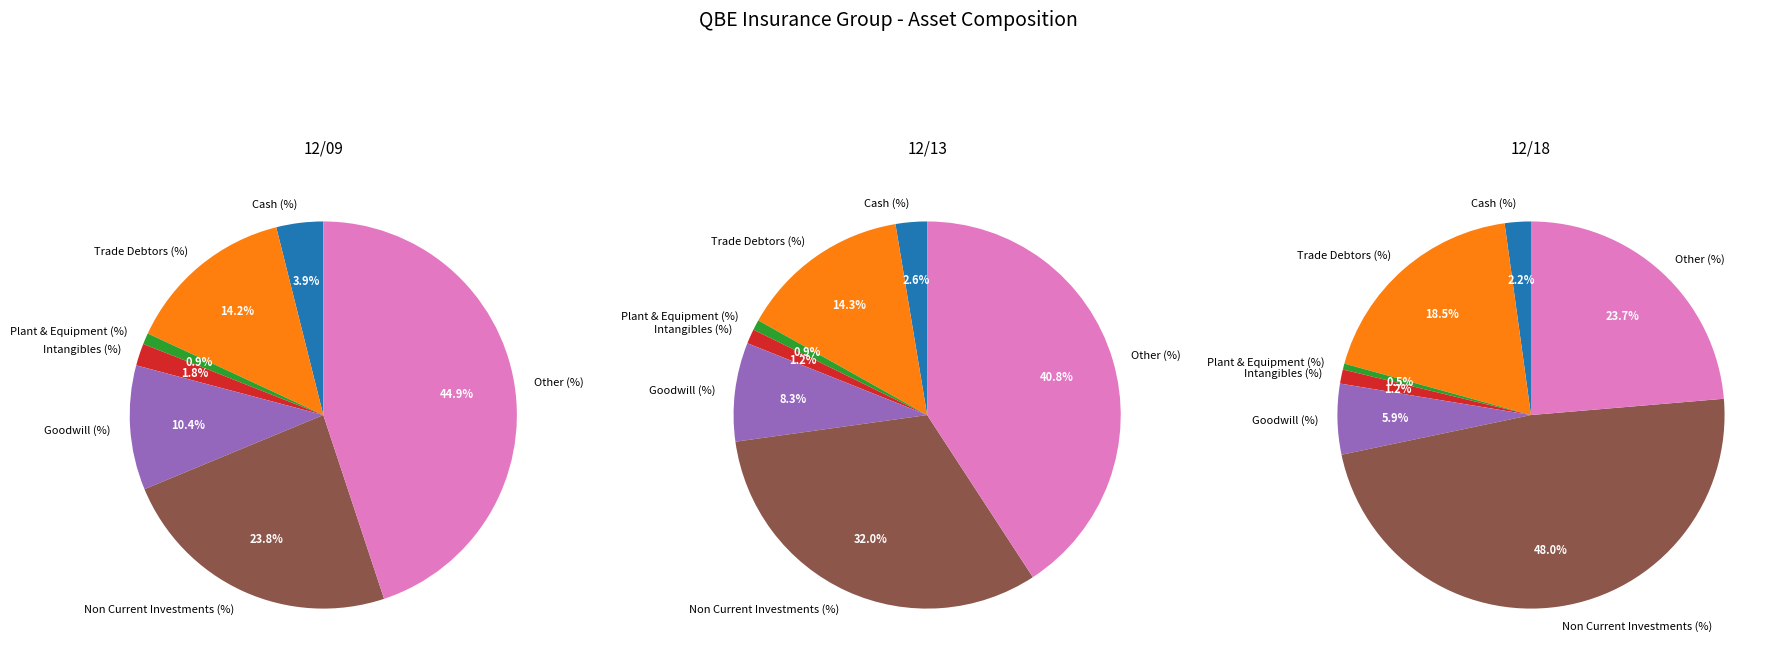

Which category has the biggest portion of the pie?

Non Current Investments (%)